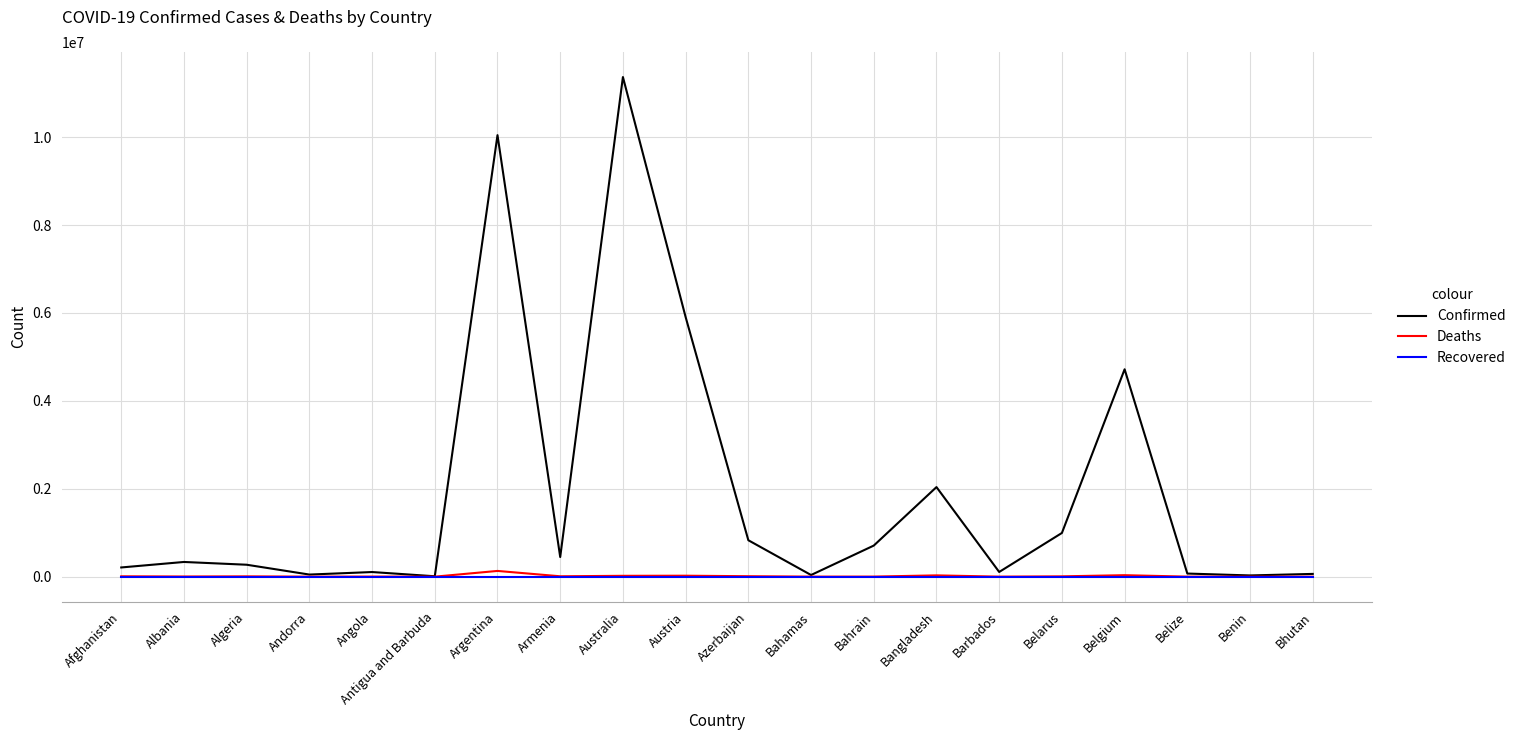

At how many categories does at least one series exceed 10713502?

1